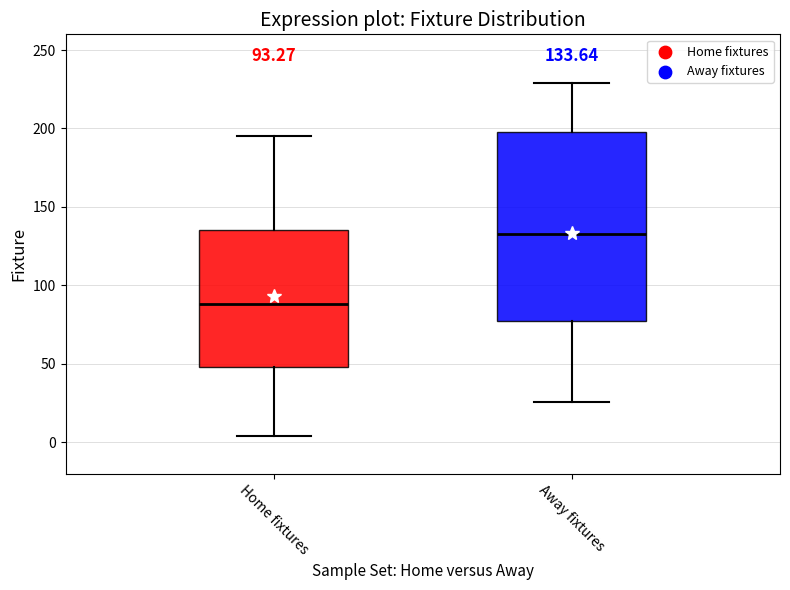

Comparing the boxes themselves (not the whiskers), which one is the tallest?

Away fixtures